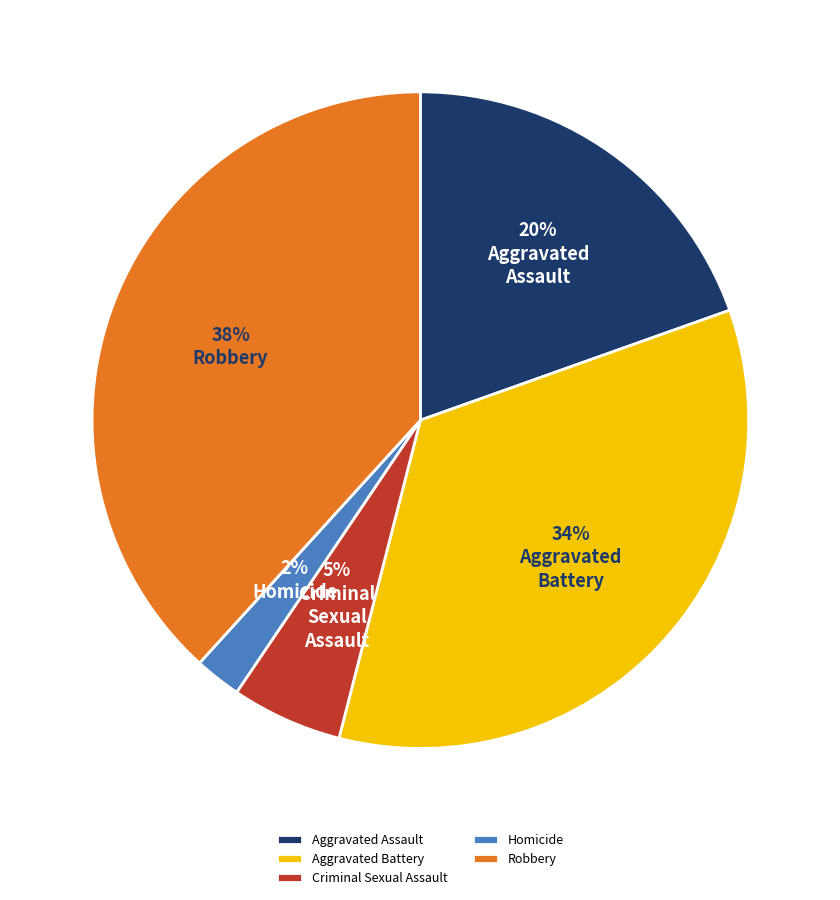

Between Criminal Sexual Assault and Aggravated Battery, which is larger?

Aggravated Battery